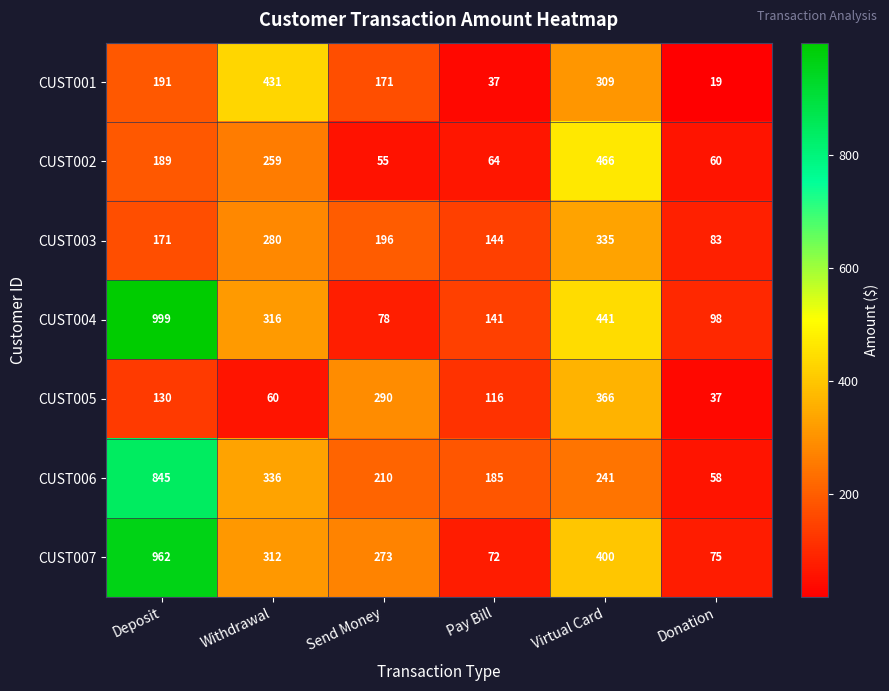

True or false: CUST004 has a value of 780 at Virtual Card.

False